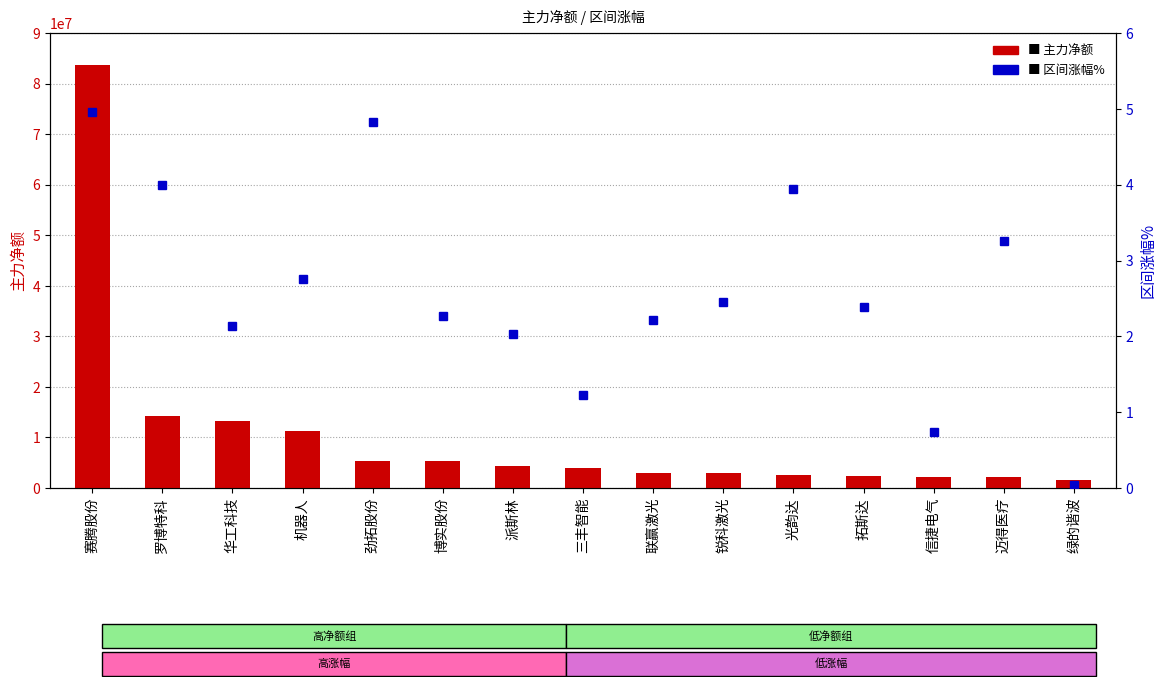

Rank the series by their average value, from lowest to highest.

区间涨幅%, 主力净额